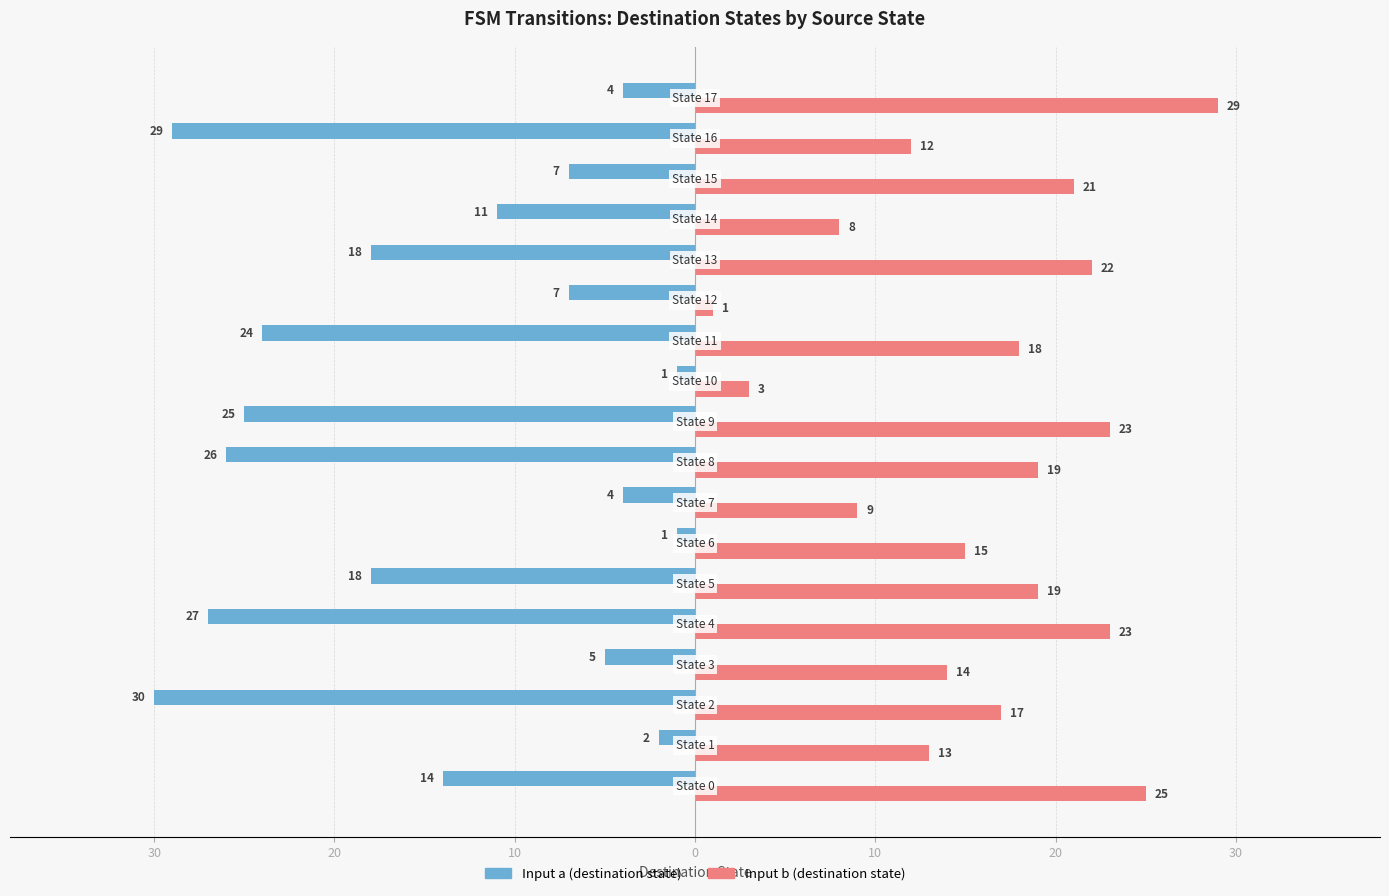

How many data points does each series have?

18